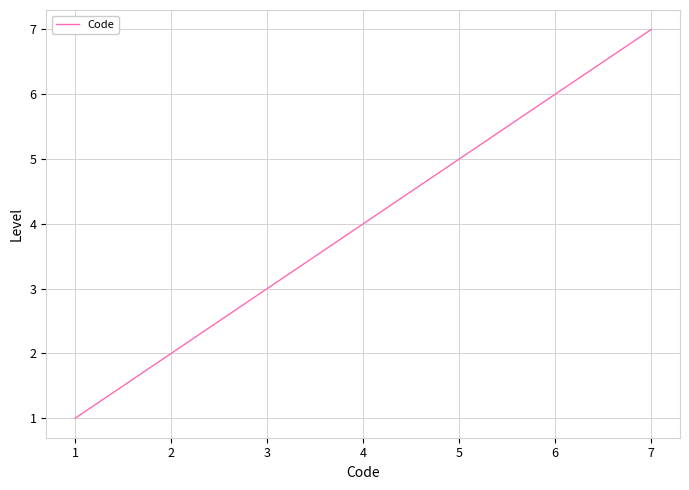

How many distinct data groups are displayed?

1